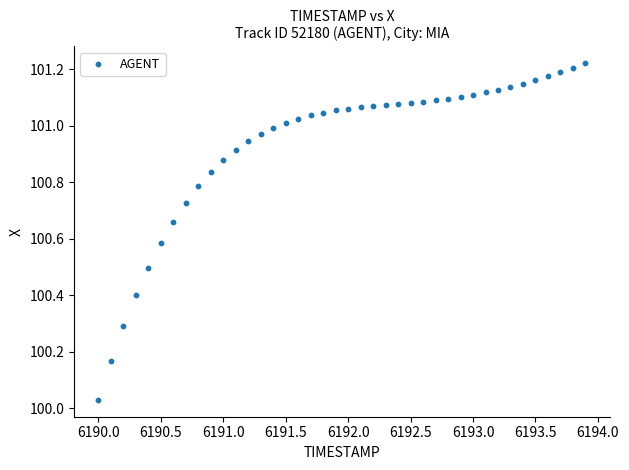

What is the range of X values (max minus min)?

3.9